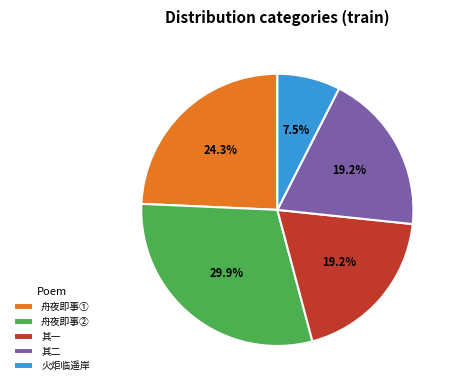

Is there a majority slice in this chart?

No